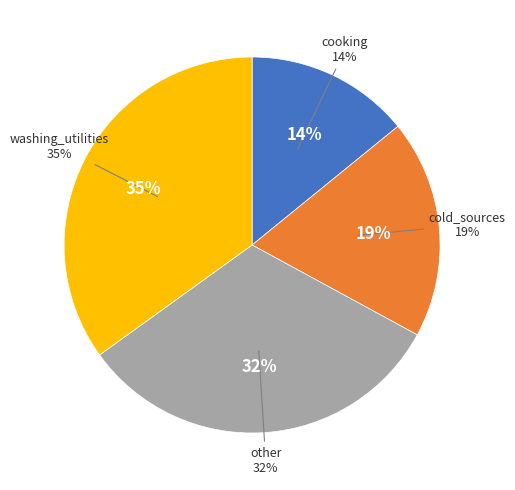

Between washing_utilities and cold_sources, which is larger?

washing_utilities